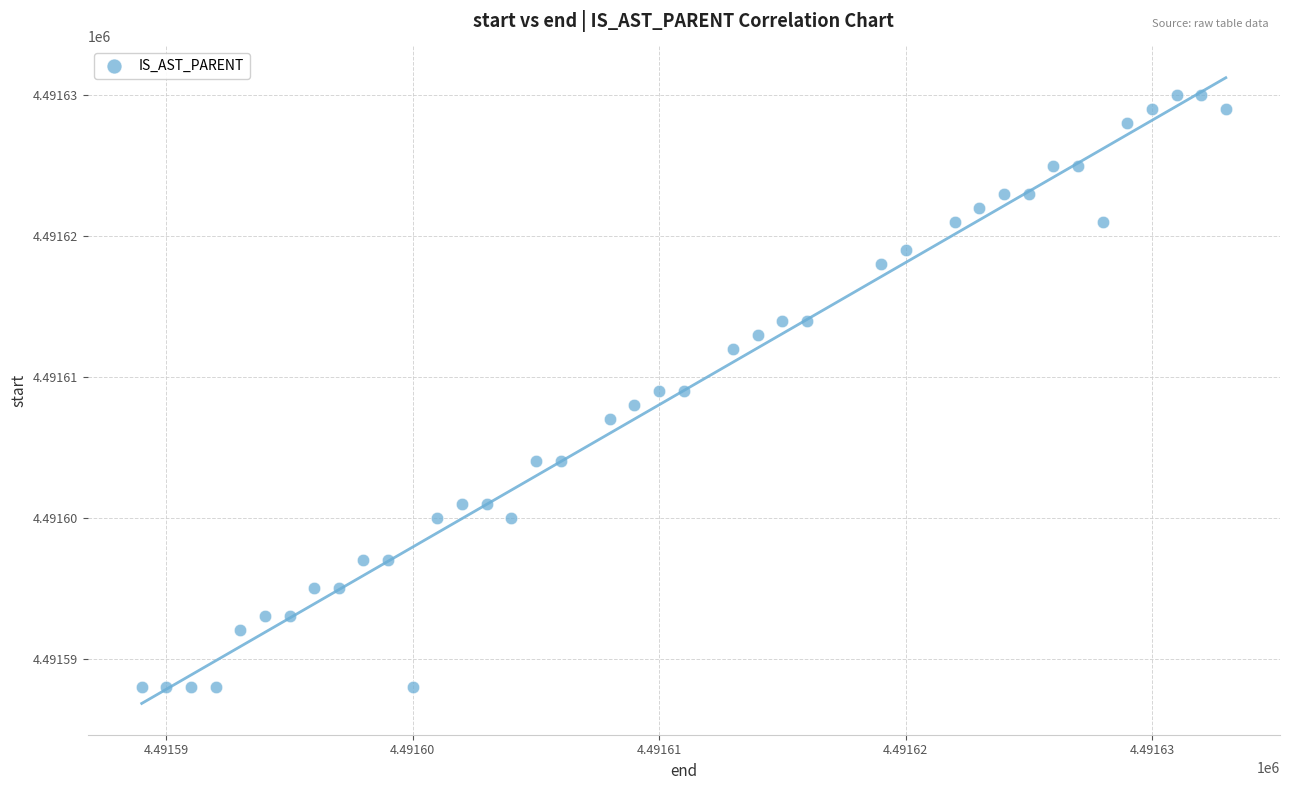

What is the range of X values (max minus min)?

44